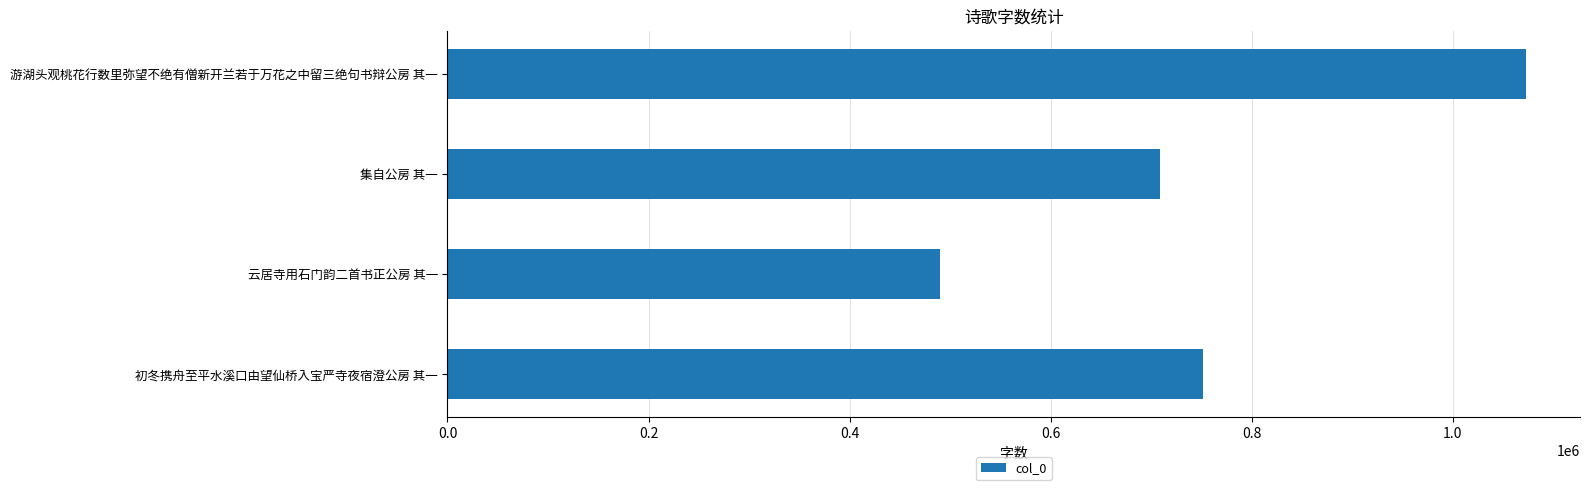

Are the bars grouped side by side (vs. stacked)?

No